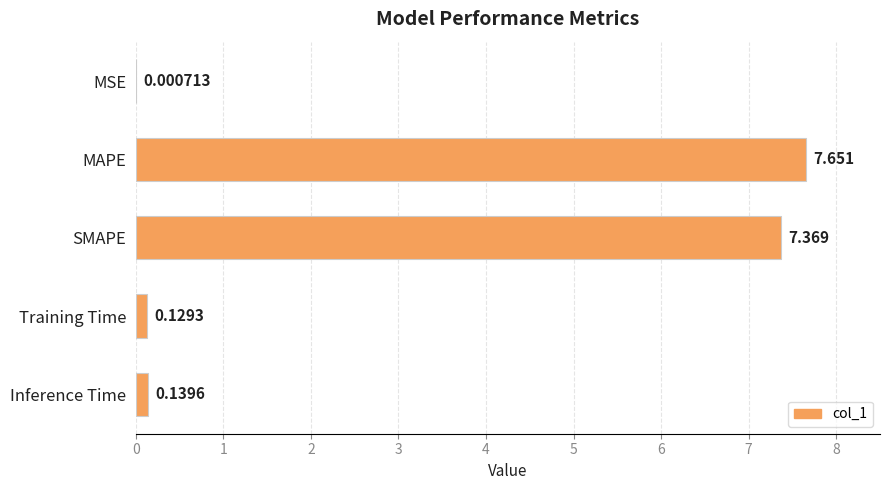

Are the bars grouped side by side (vs. stacked)?

No